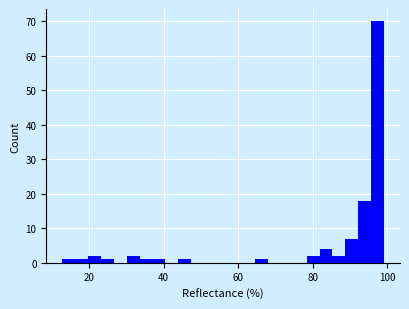

Around what value on the x-axis is the tallest bar? Give the approximate position of its centre, as read against the axis.

98